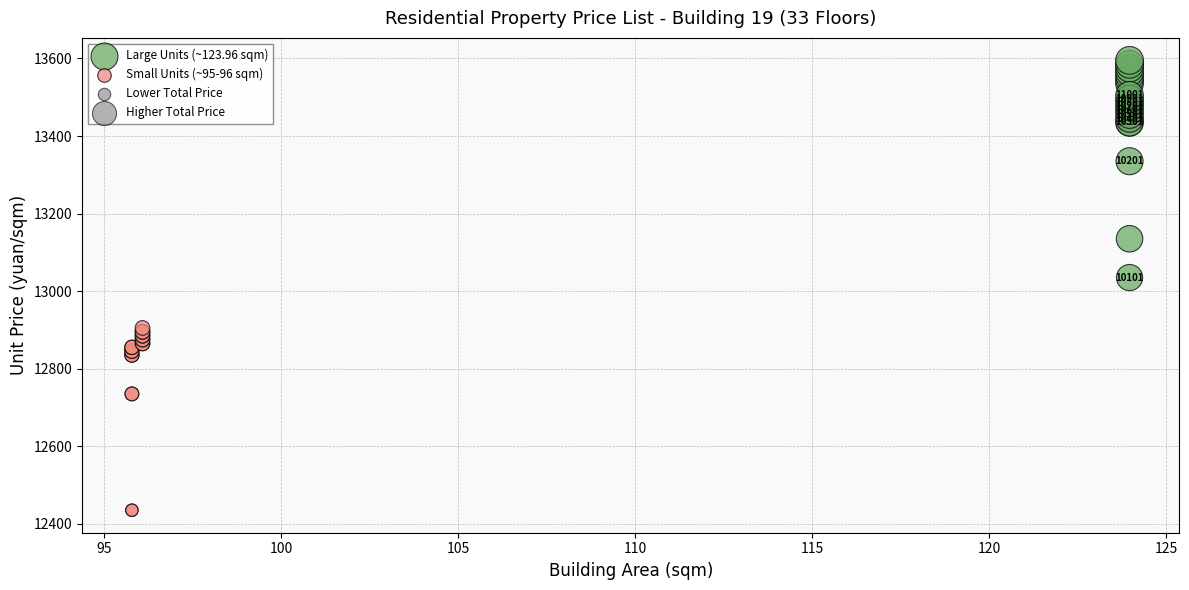

Which series contains the lowest Y value?

Small Units (~95-96 sqm)